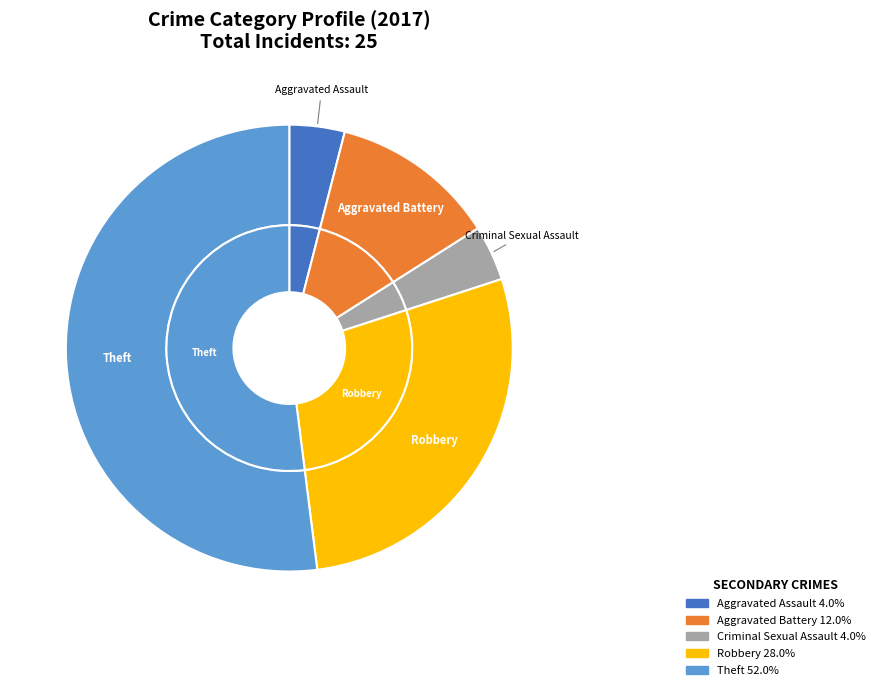

To the nearest percent, what is the combined percentage of Aggravated Assault and Criminal Sexual Assault?

8%